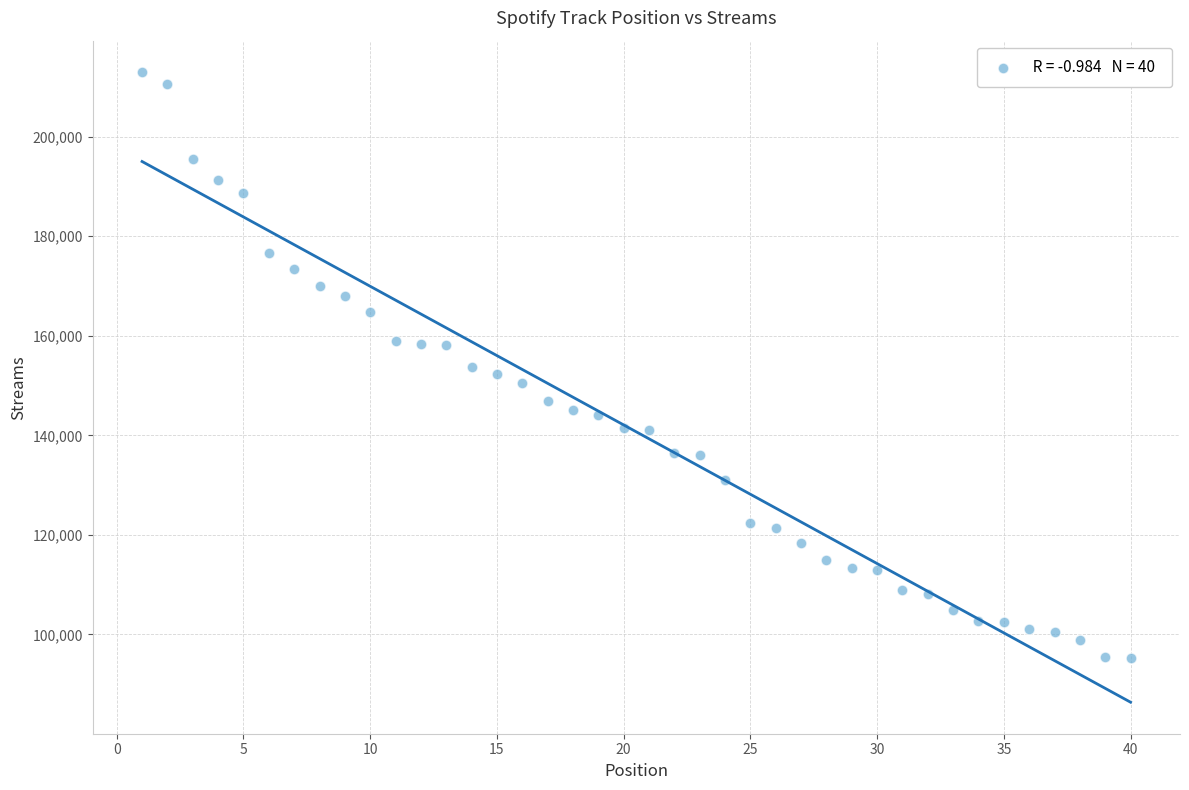

What is the range of Y values (max minus min)?

117592